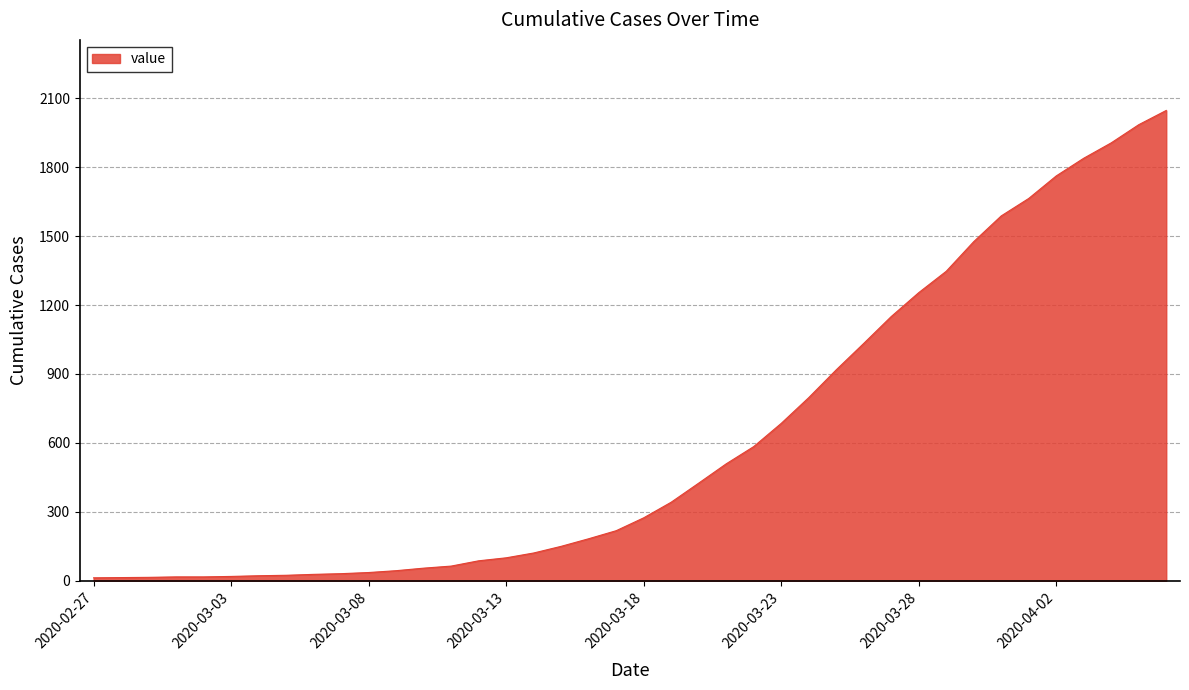

What is the difference between the maximum and minimum values?

2034